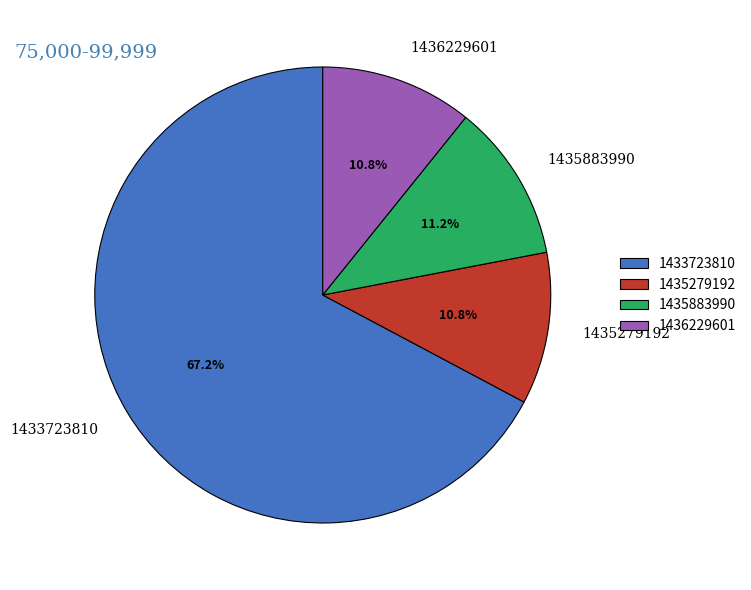

Combined, do 1435279192 and 1435883990 account for over 50%?

No